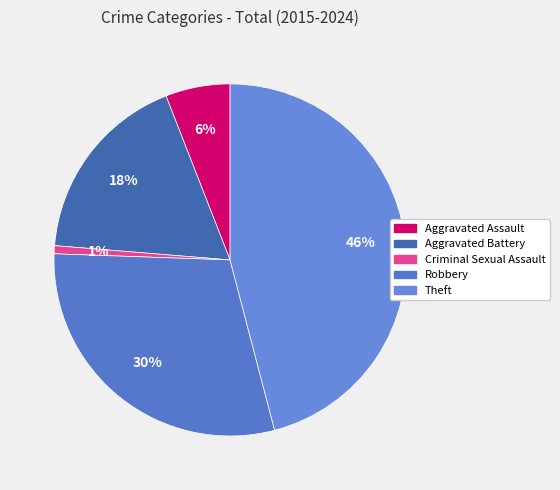

How many slices are in this pie chart?

5